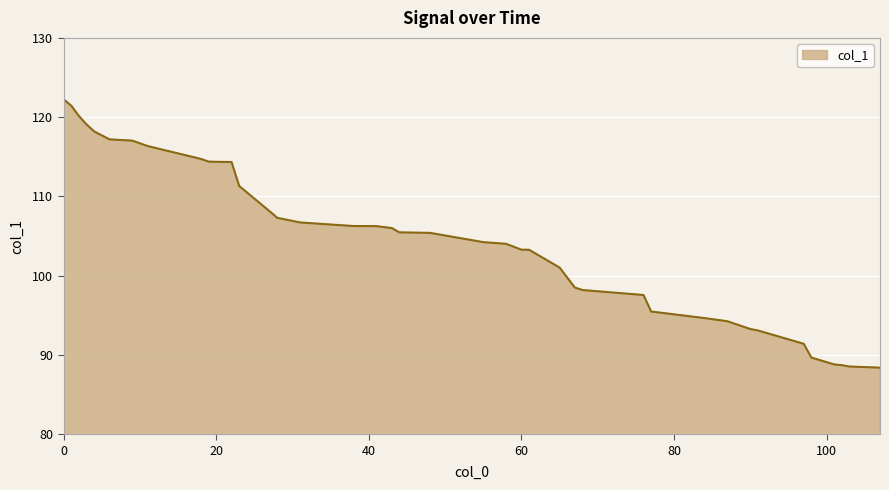

What is the difference between the maximum and second lowest values?

33.7